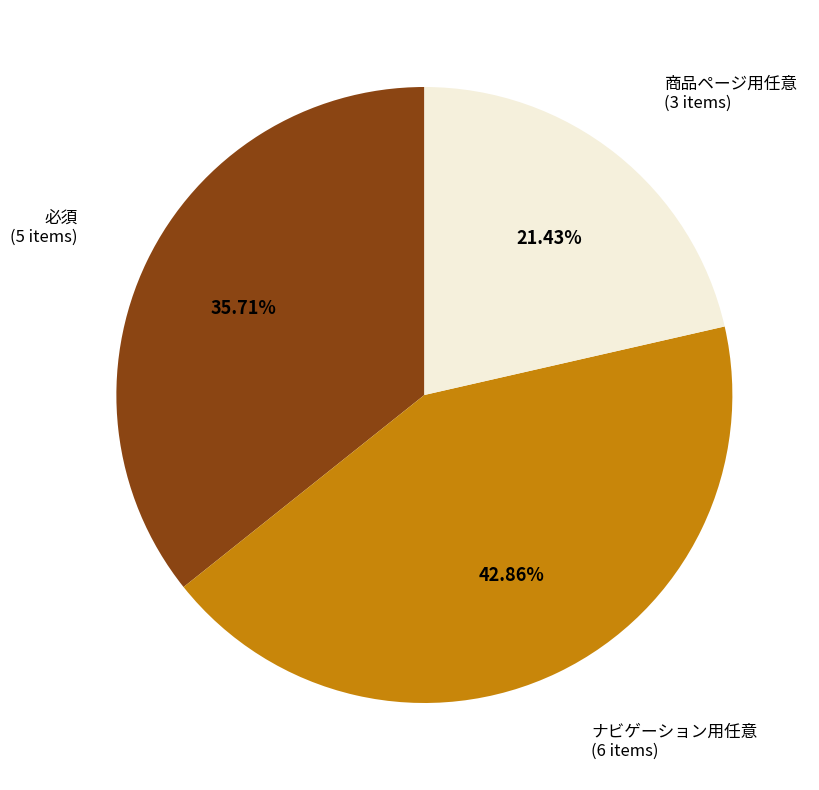

Which has a higher value, 必須 (5 items) or ナビゲーション用任意 (6 items)?

ナビゲーション用任意 (6 items)